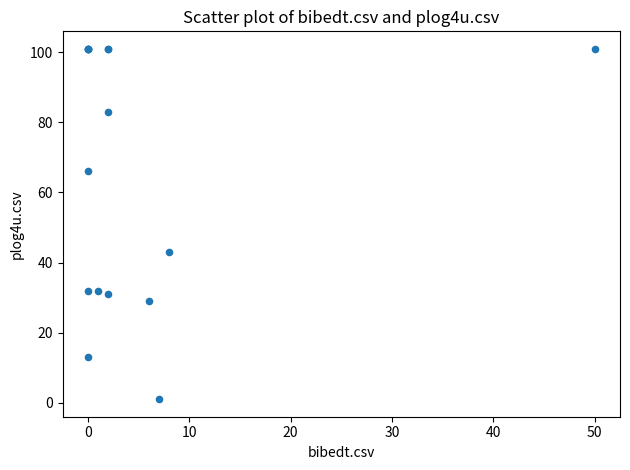

What Y value in the scatter plot is closest to 51?

43